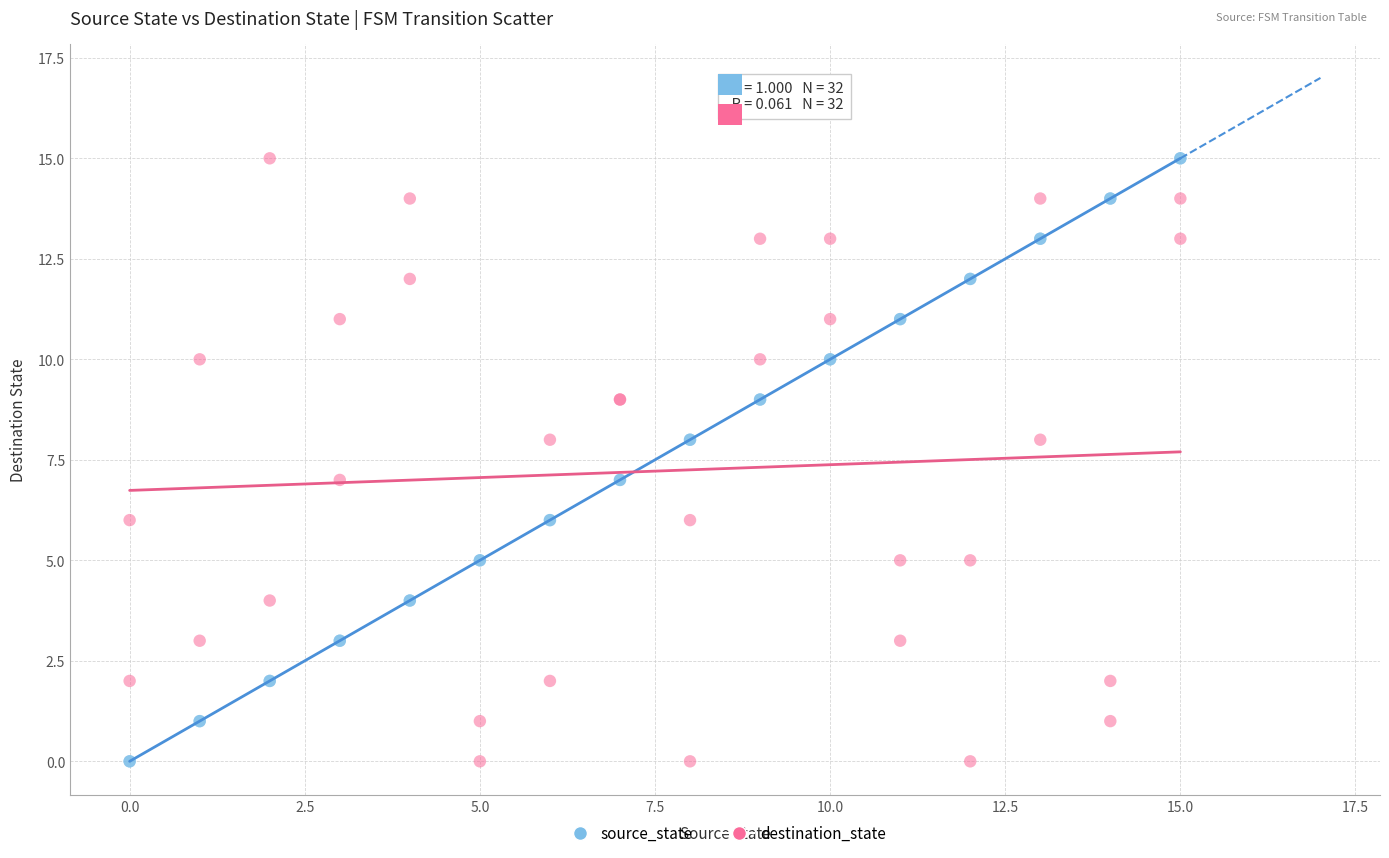

What is the X range (max minus min) for the scatter plot?

15